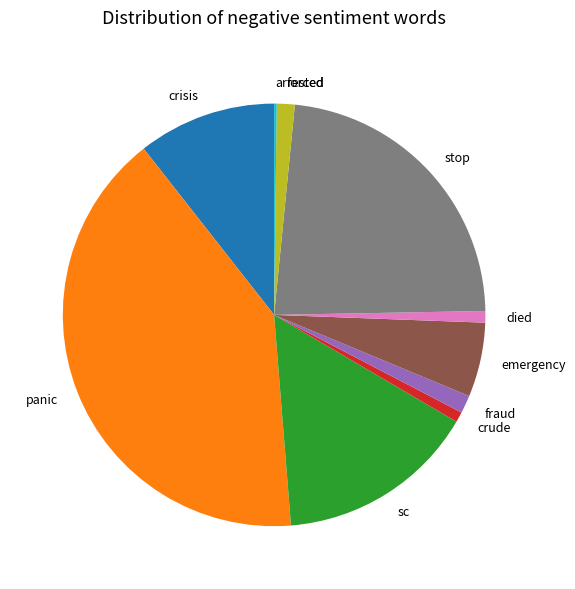

Is it true that stop is 23% of the pie?

True